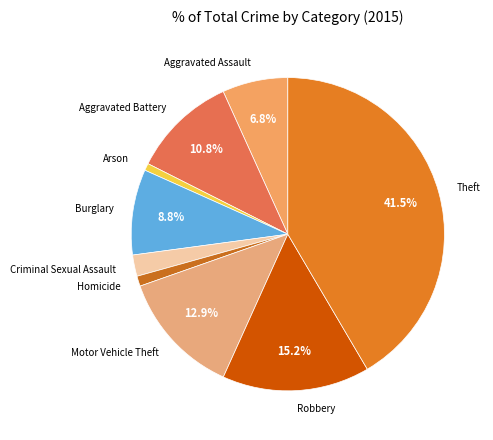

Which category has the biggest portion of the pie?

Theft